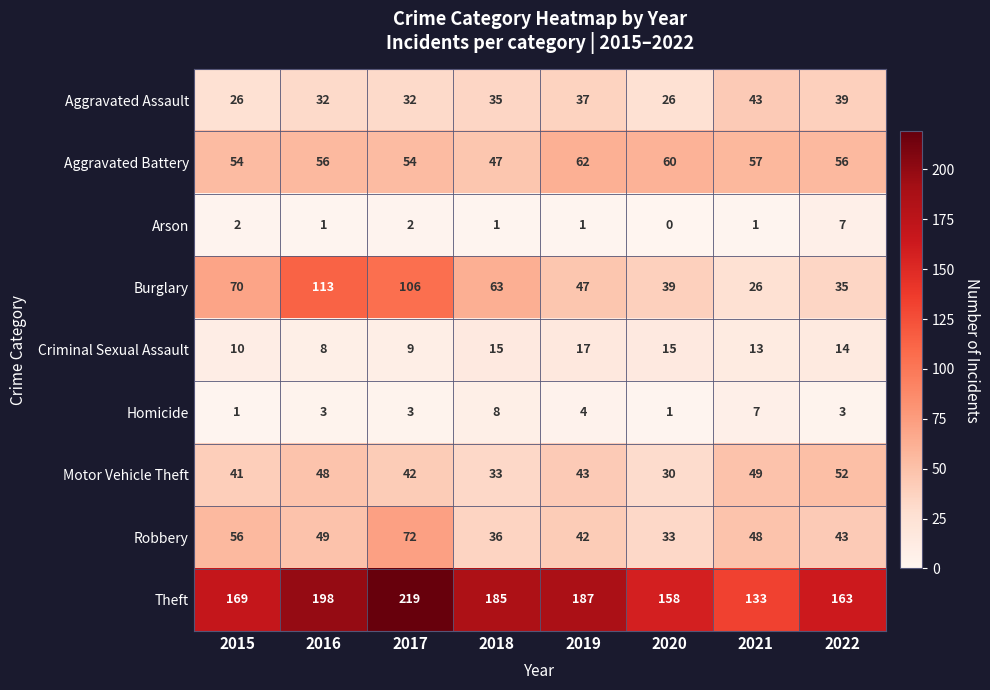

Count the Criminal Sexual Assault values in the range 10 to 15.

5